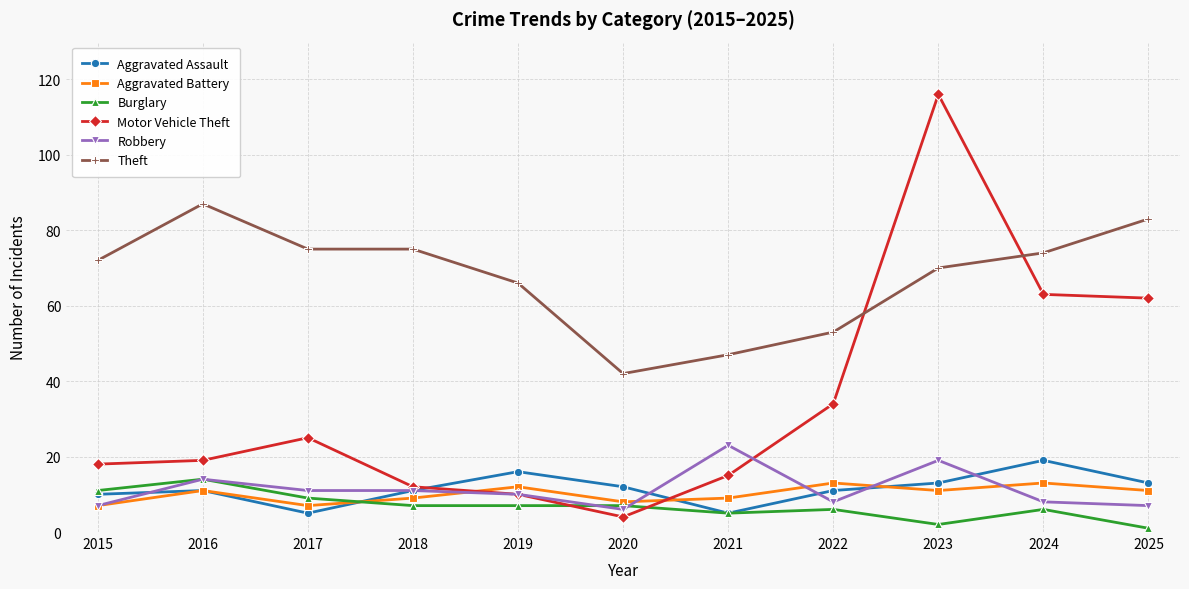

What is the value of the Burglary point at the 5th from the left?

7